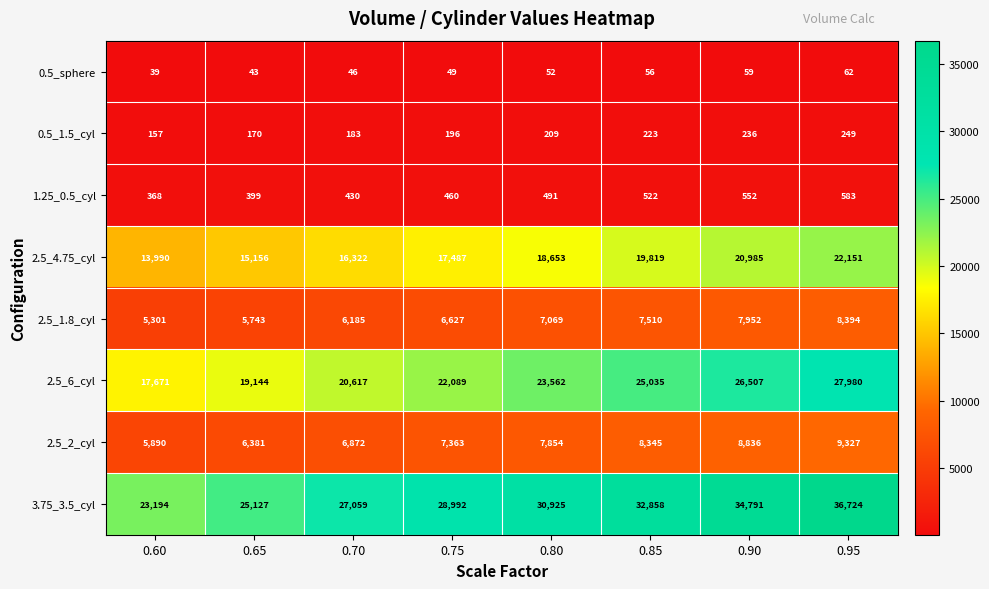

Is the value of 1.25_0.5_cyl at 0.85 greater than the value of 0.5_sphere at 0.95?

Yes